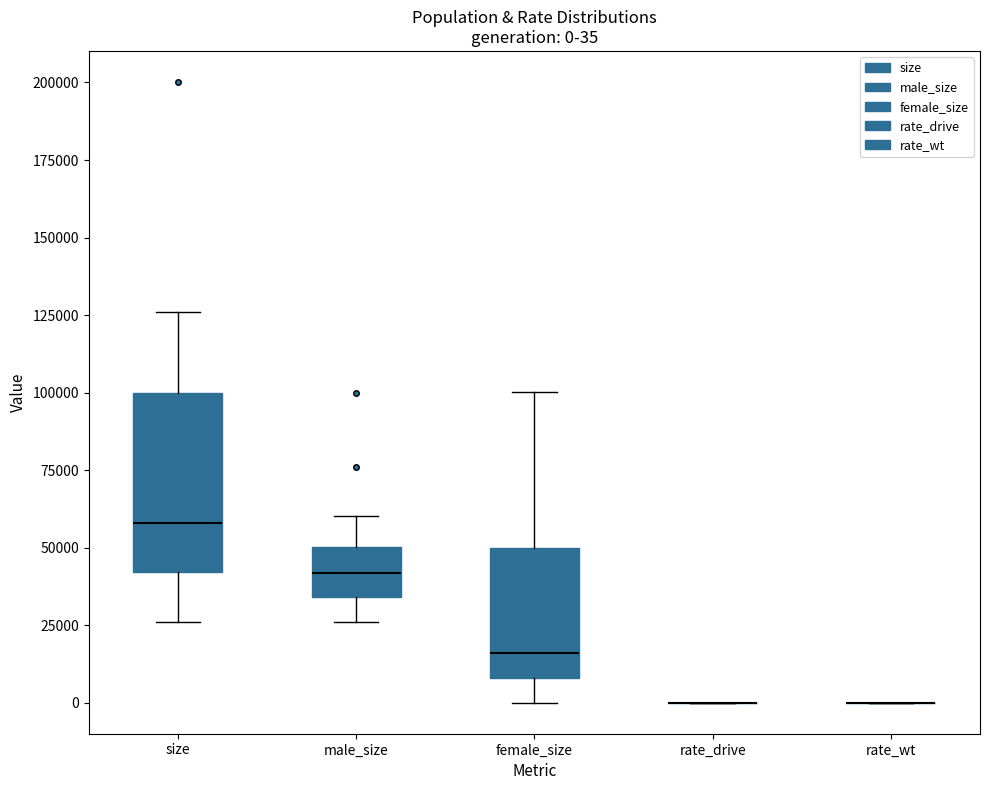

Comparing the boxes themselves (not the whiskers), which one is the tallest?

size